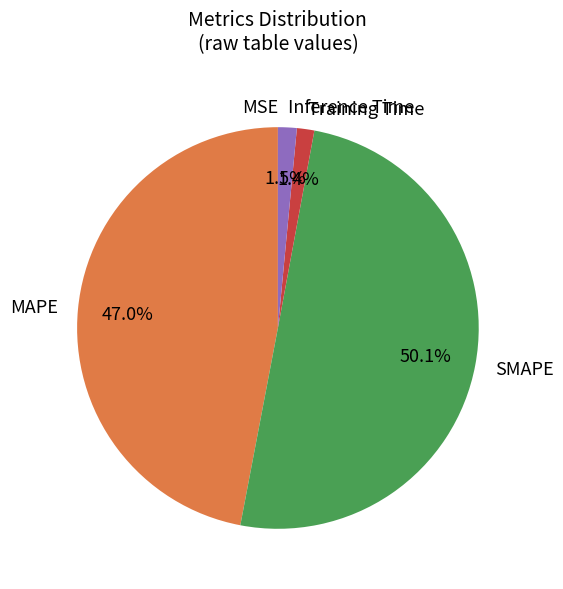

What percentage is NOT represented by Inference Time?

98.5%